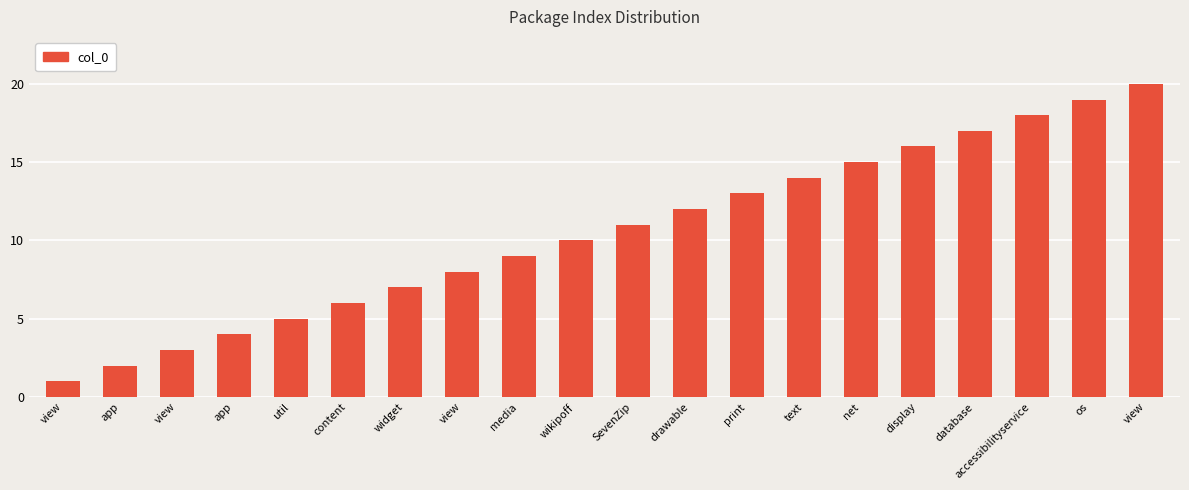

Which has a higher value, view or view?

view